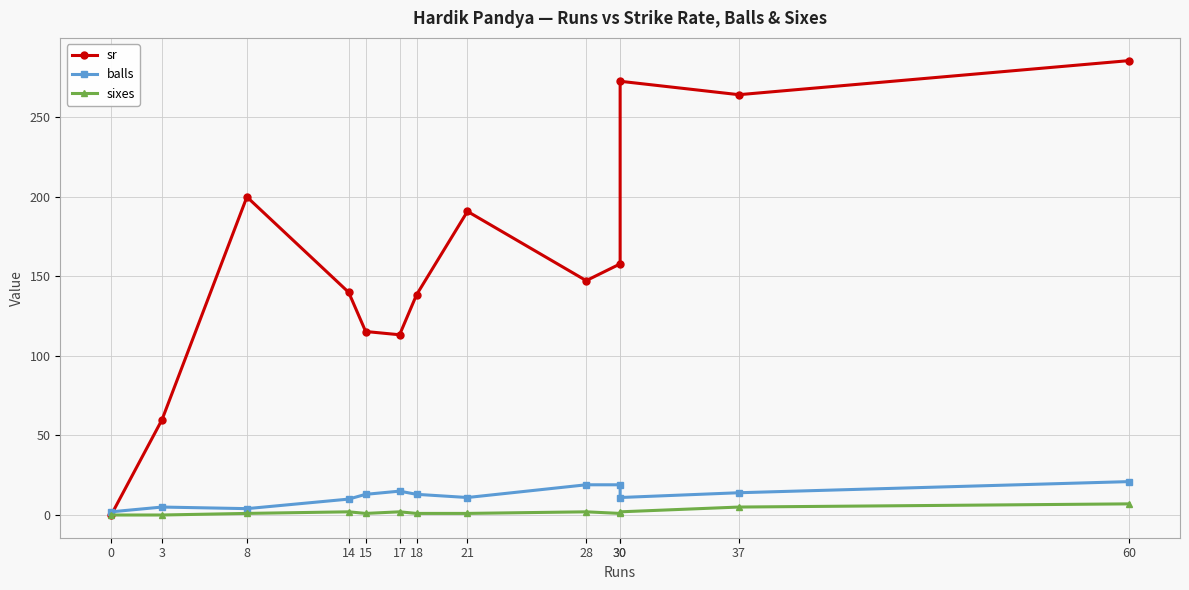

Between 0 and 28, which is larger?

28